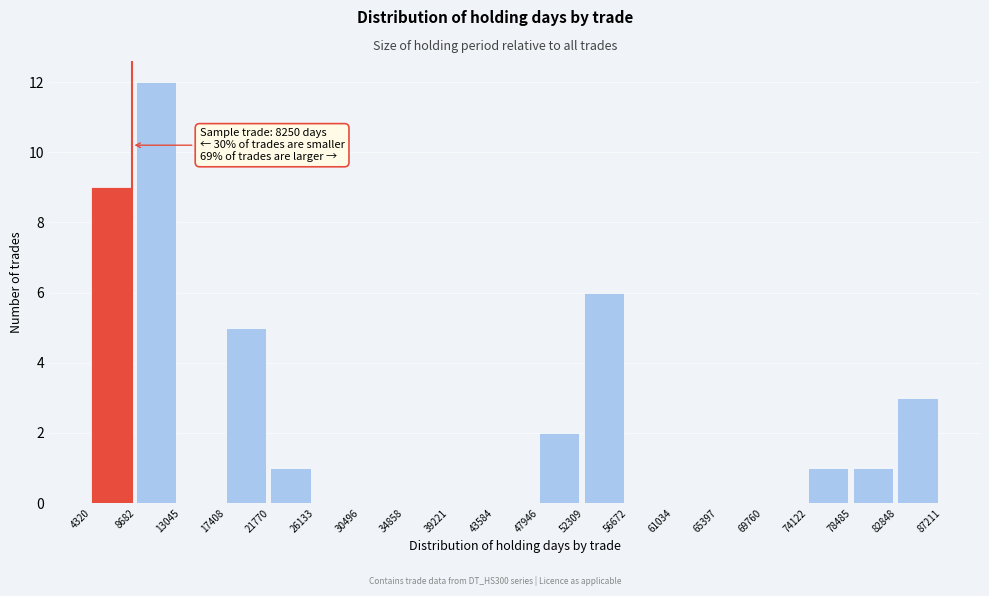

Which range on the x-axis has the tallest bar?

8682 to 13045